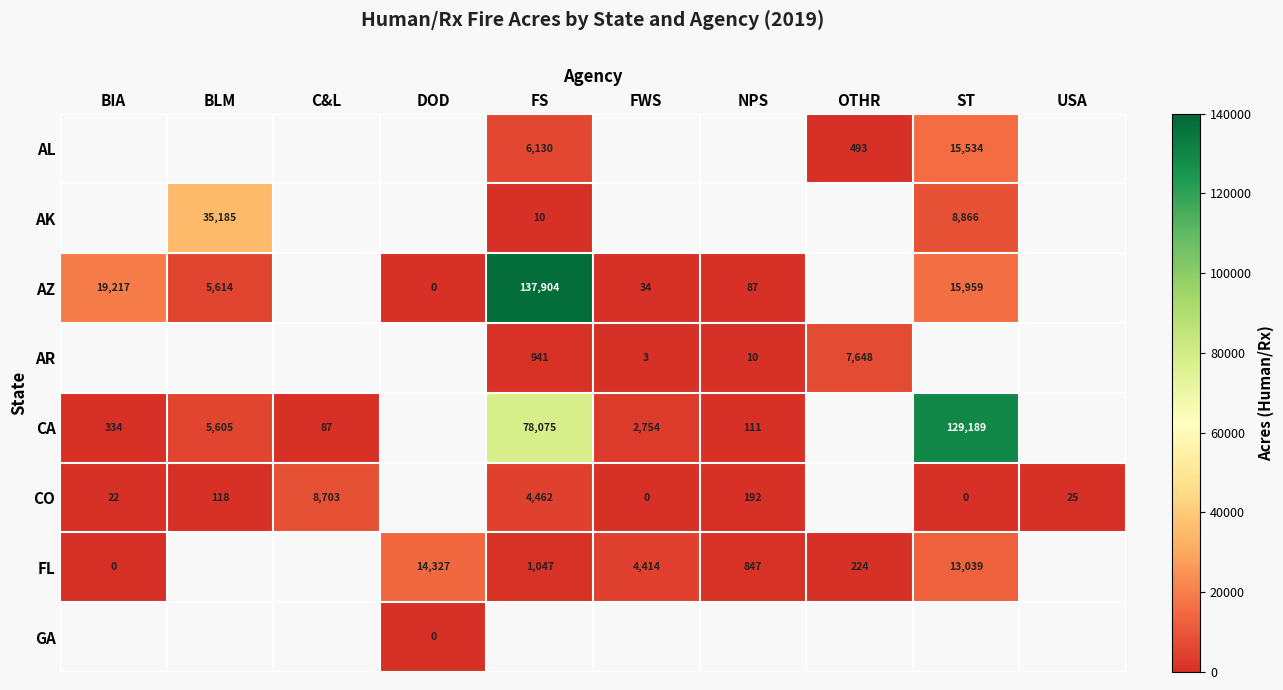

What is the difference between the CO values at FWS and BIA?

22